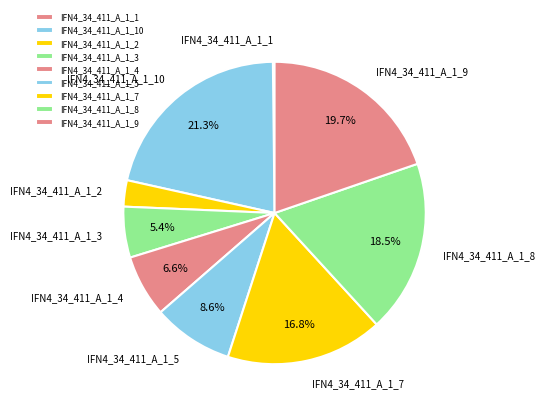

What is the ratio of the value at IFN4_34_411_A_1_2 to the value at IFN4_34_411_A_1_3?

0.5